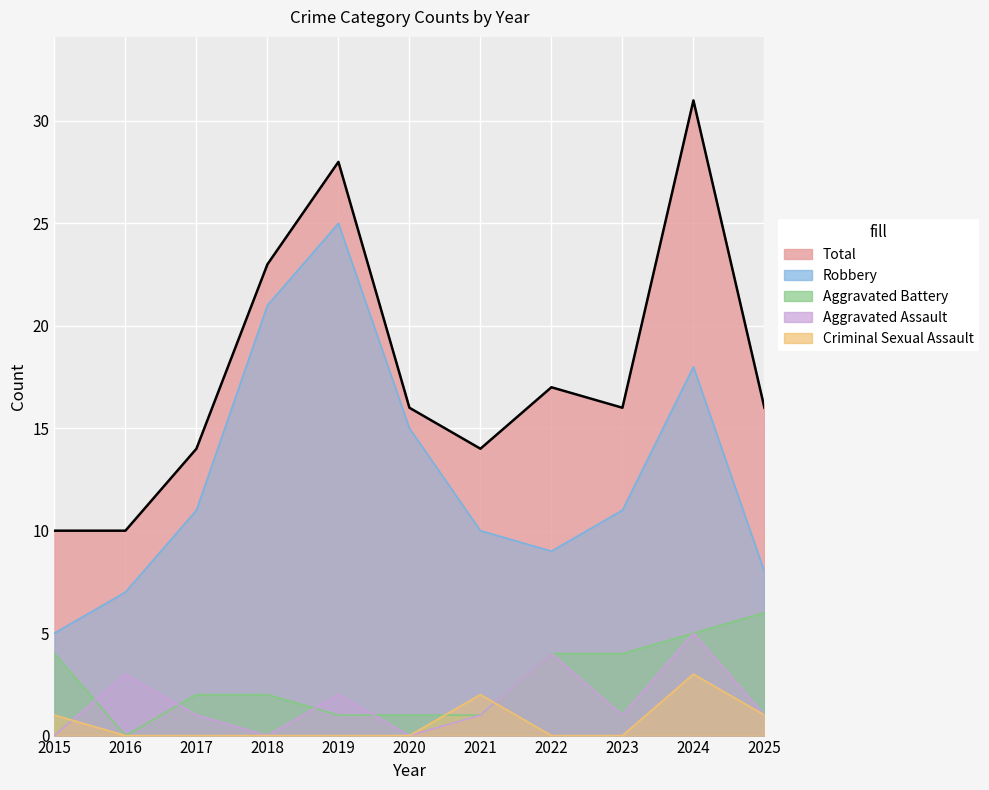

What are all the series names shown in the legend?

Aggravated Assault, Aggravated Battery, Criminal Sexual Assault, Robbery, Total